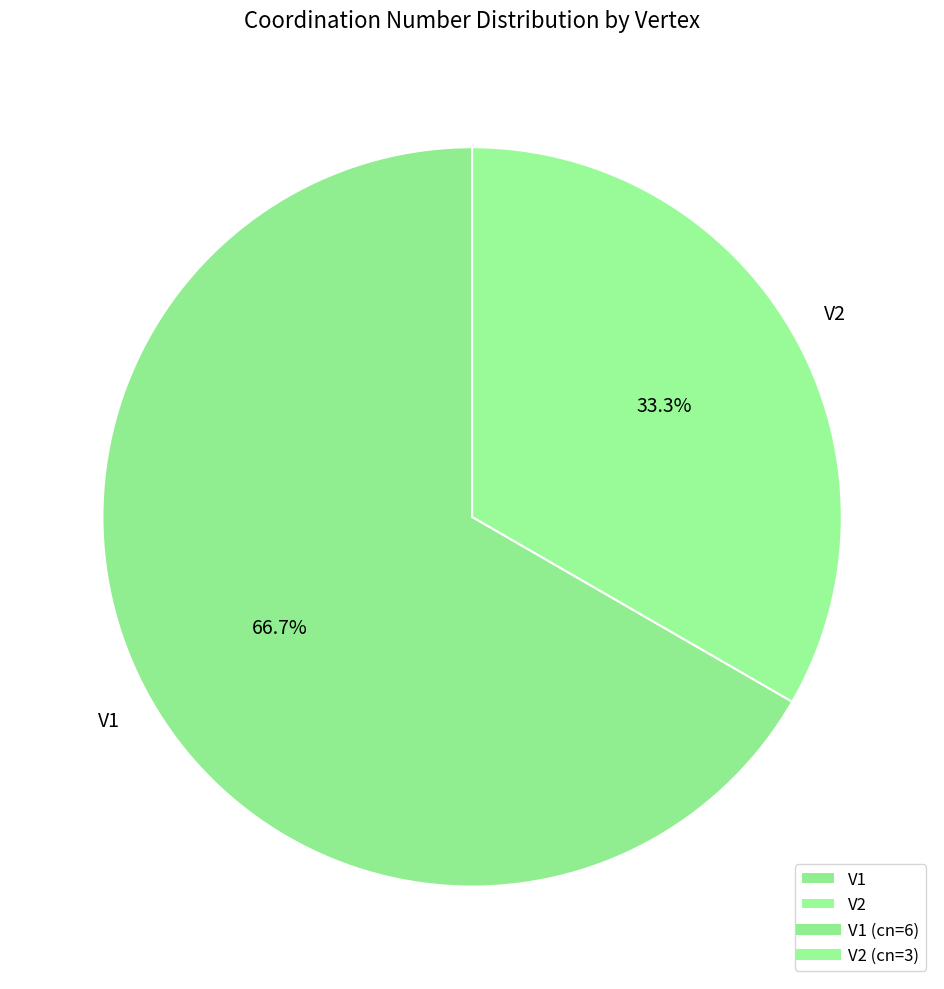

How many slices are in this pie chart?

2